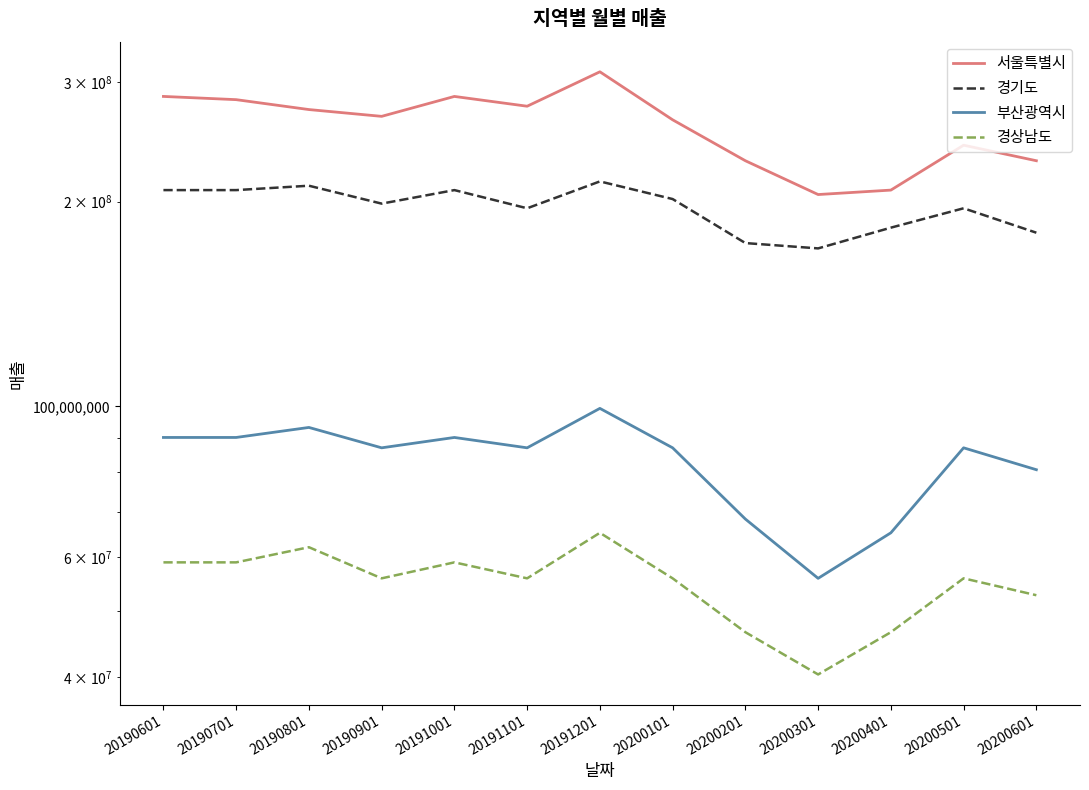

What is the spread (max minus min) of values at 20190701?

223531560